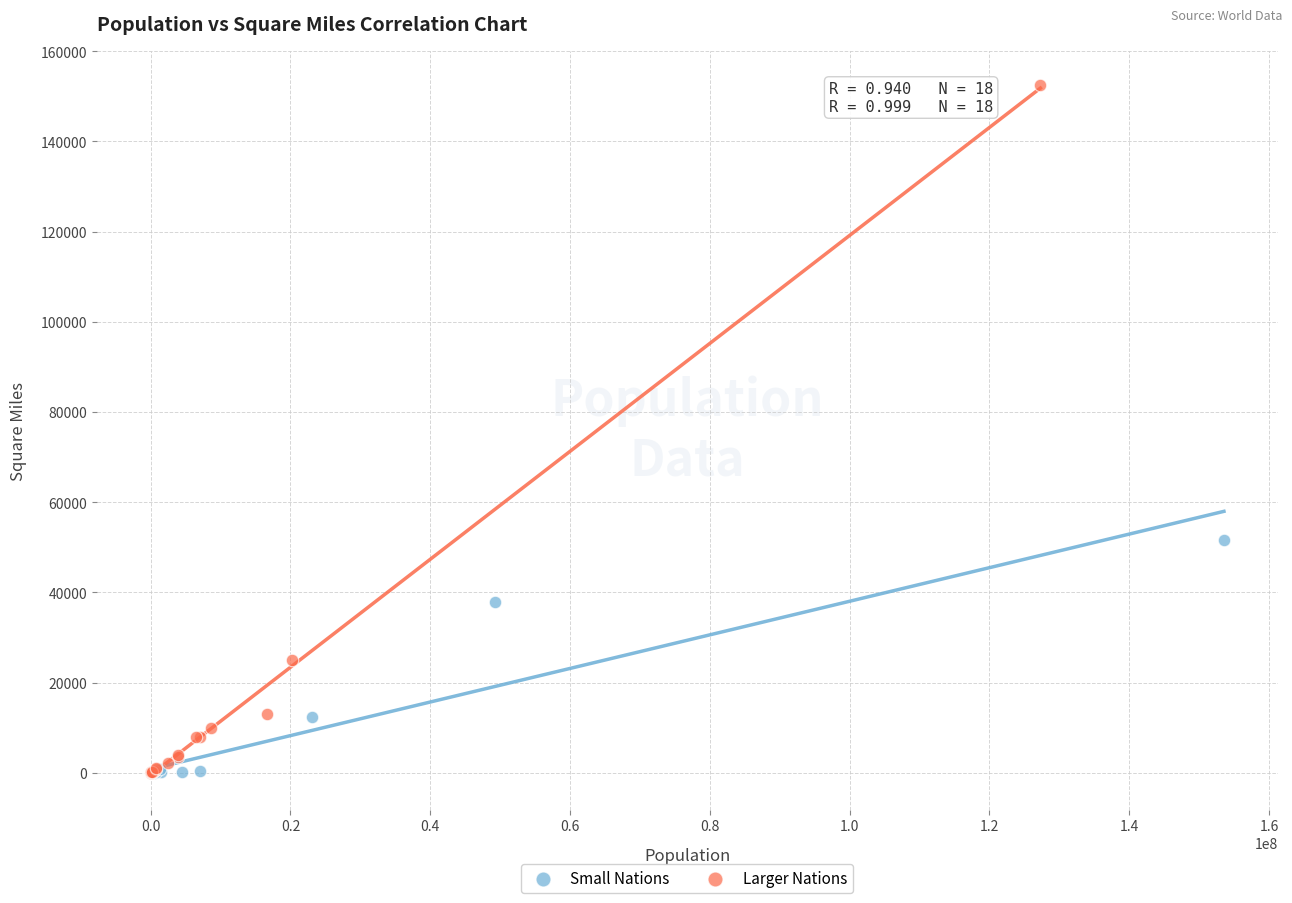

Which series has the largest Y range (max minus min)?

Larger Nations